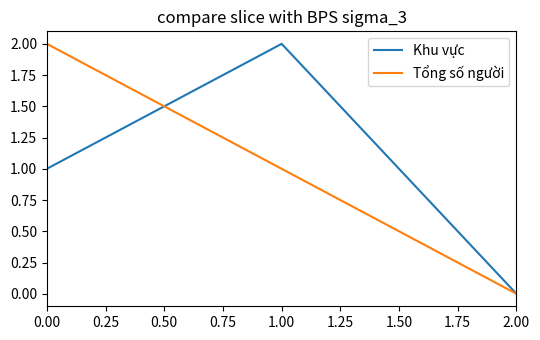

Which series changed the most between 0.00 and 2.00?

Tổng số người